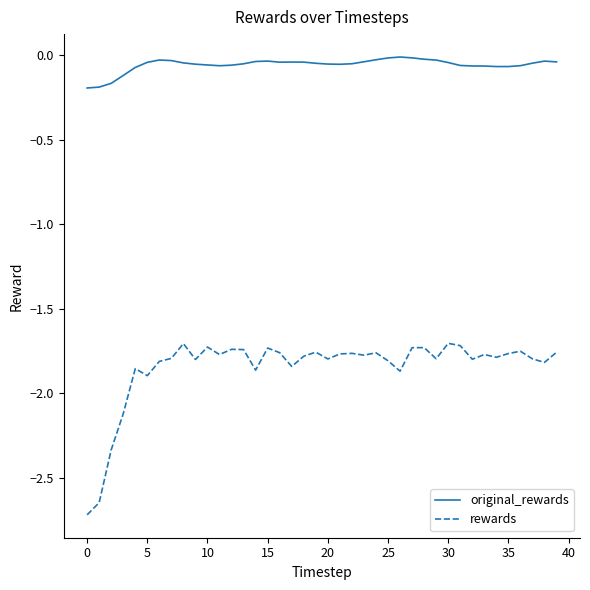

Rank the series by their maximum value, from highest to lowest.

original_rewards, rewards